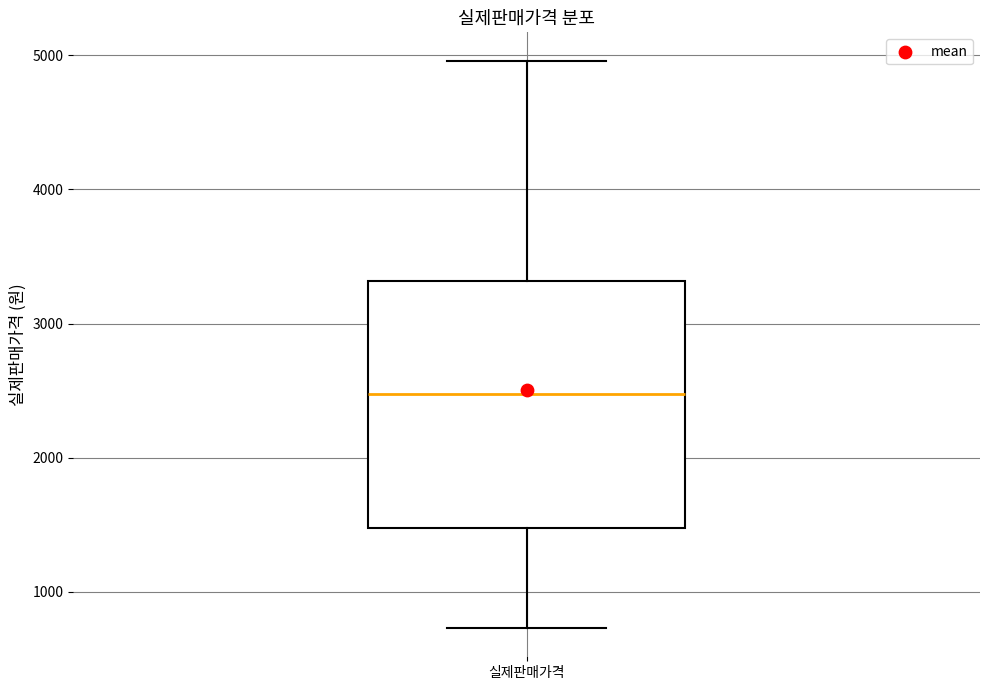

Where is the upper edge of the box for 실제판매가격 on the y-axis? The values are not printed on the chart, so give them approximately, as read against the axis.

3300